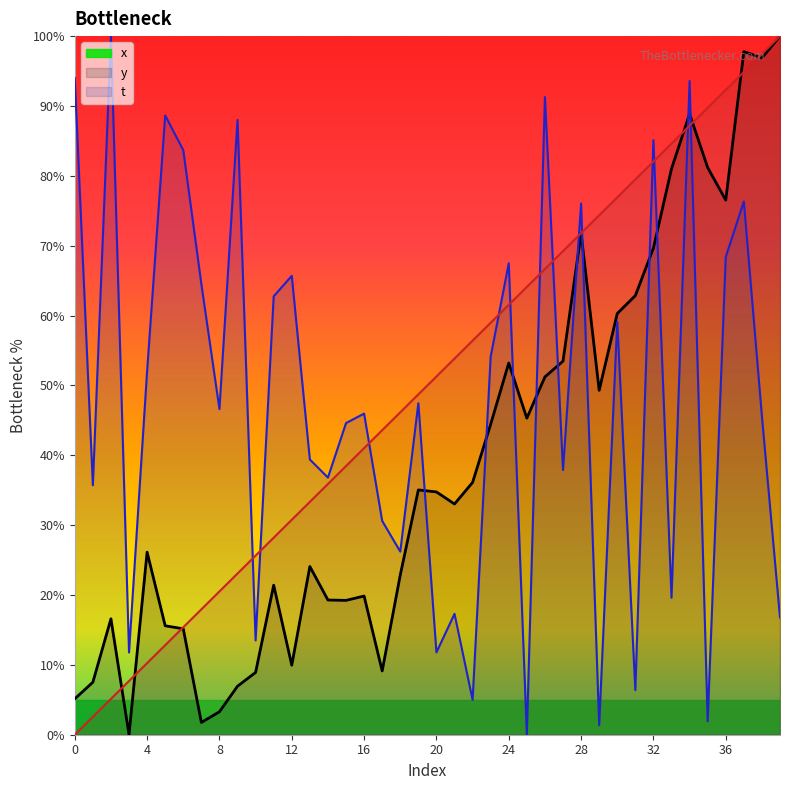

At which label is x closest to 50?

29